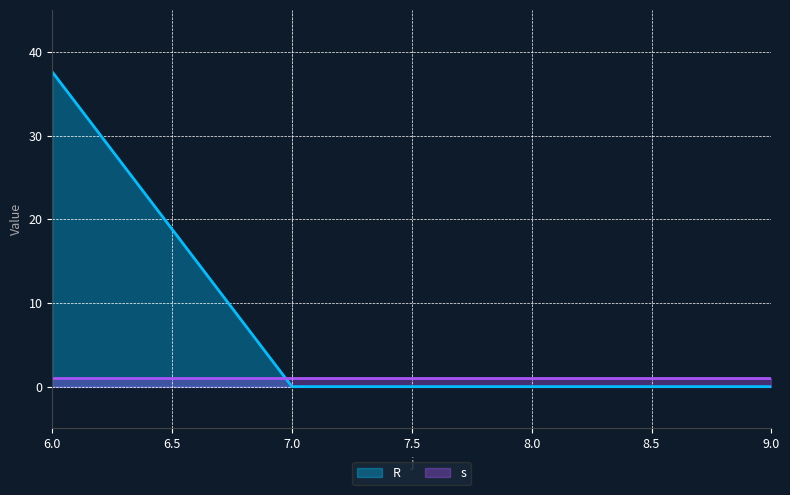

How many times do R and s cross each other?

1